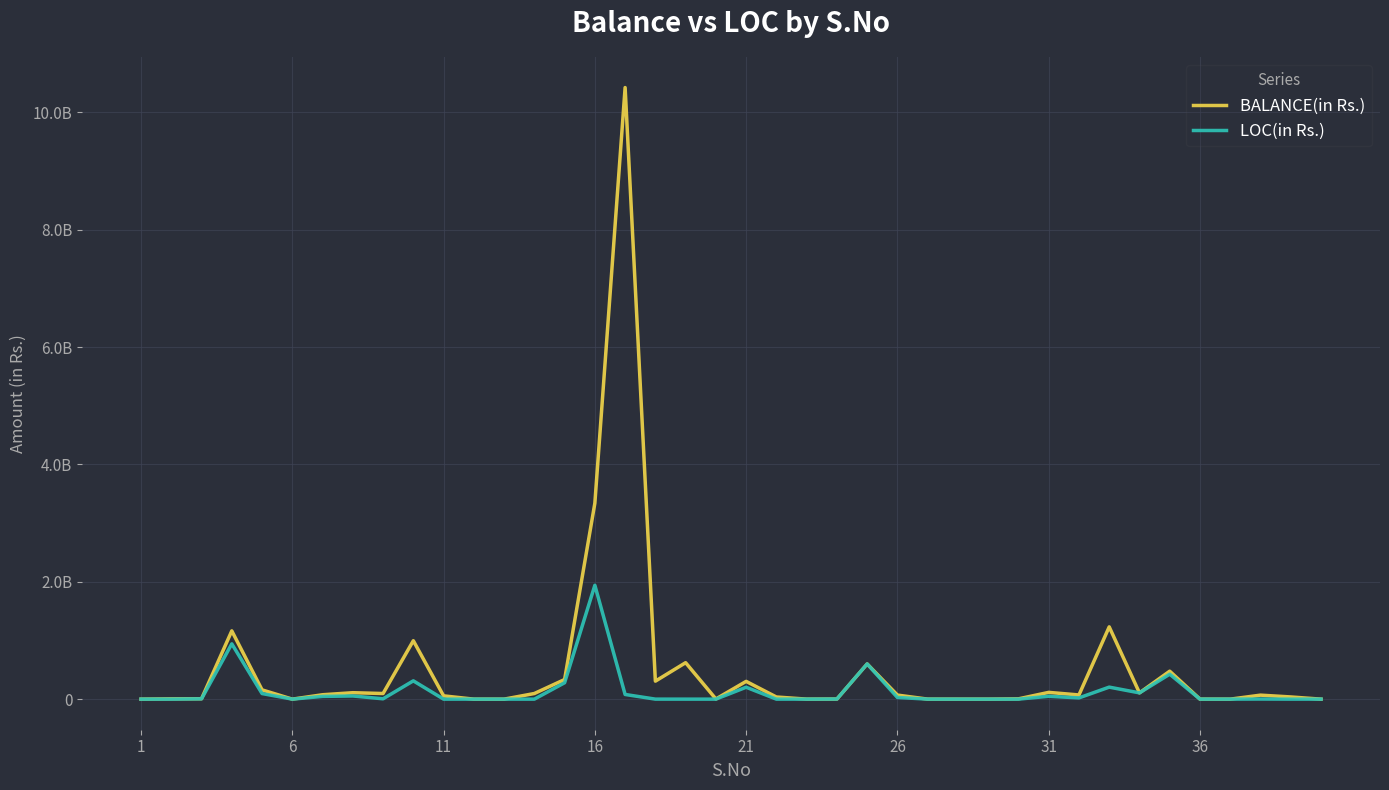

What is the value of the BALANCE(in Rs.) point at the 18th from the left?

306691198